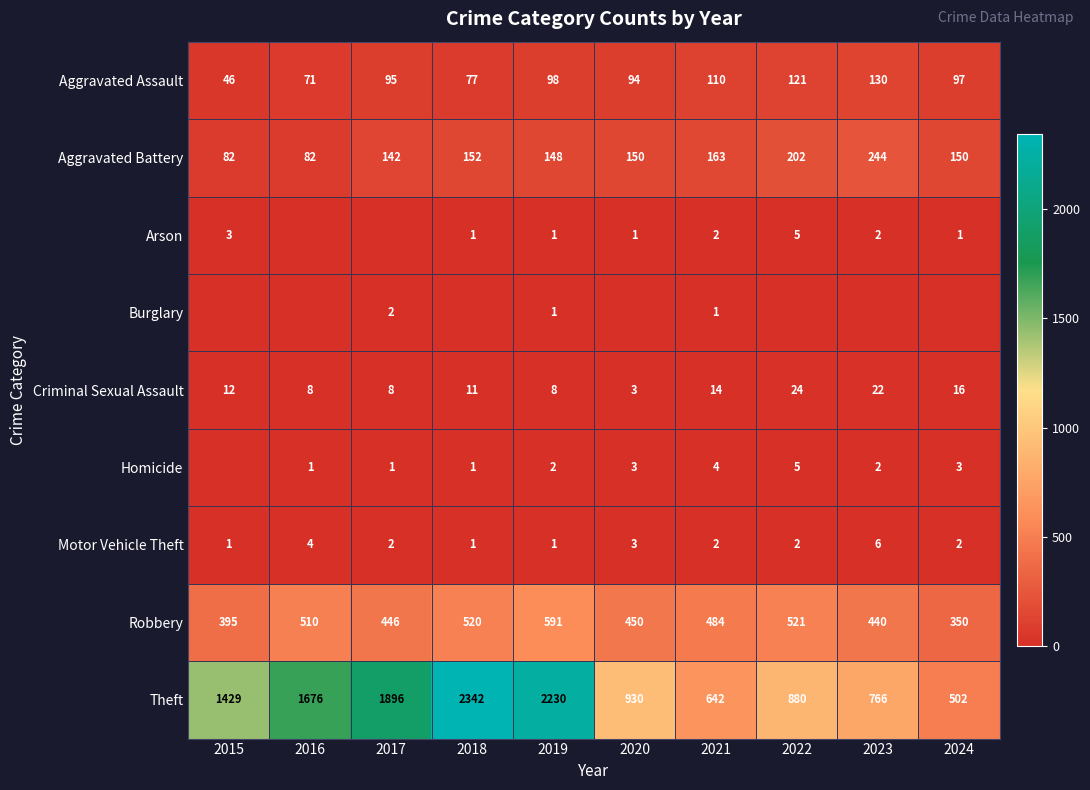

How many data points does each series have?

10